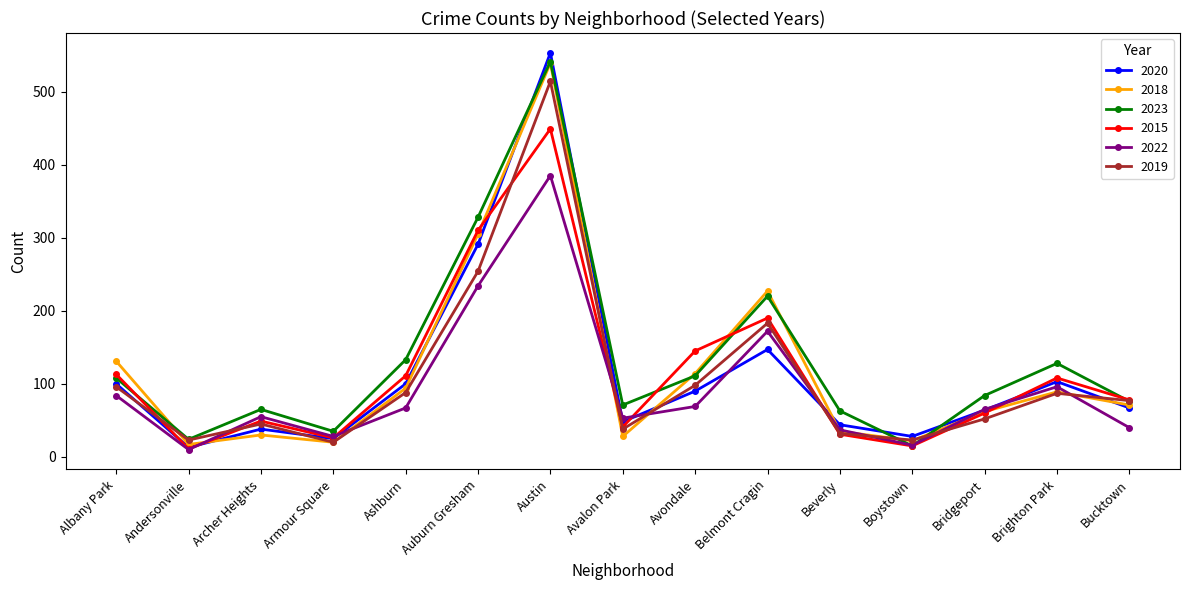

Between Ashburn and Boystown, which series saw the biggest shift?

2023